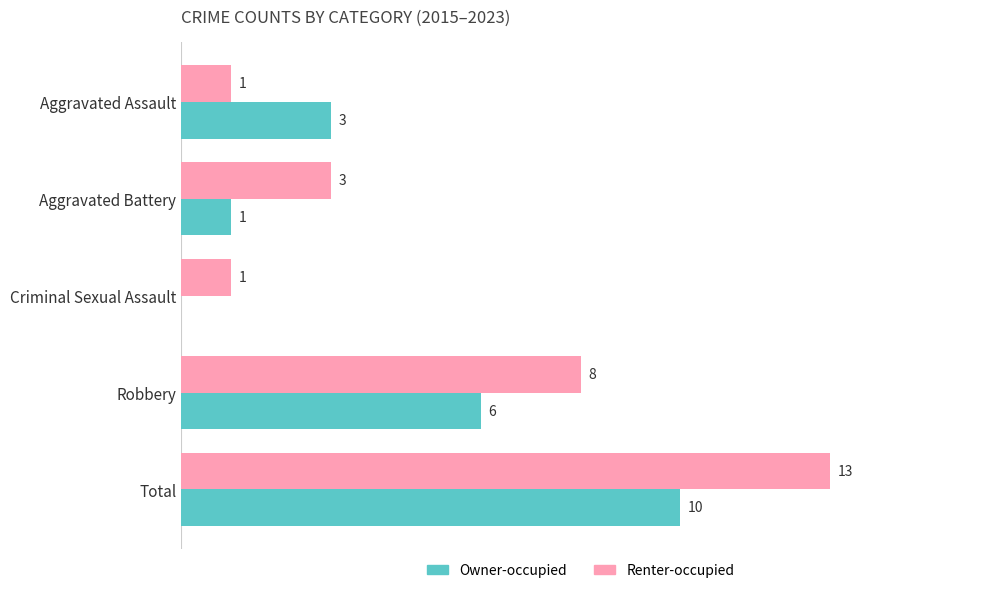

At which label is Renter-occupied closest to 7?

Robbery